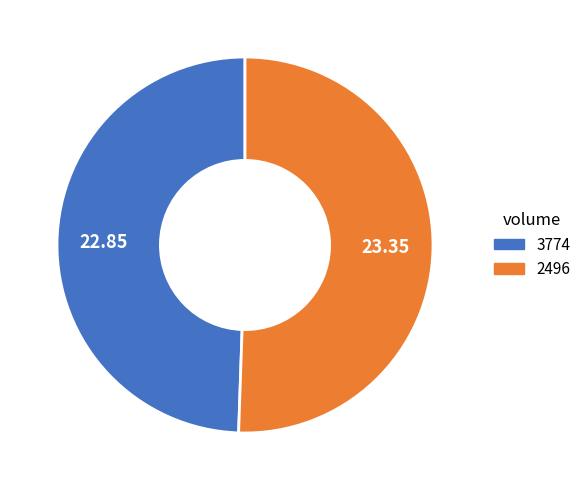

Which category has the smallest portion of the pie?

3774